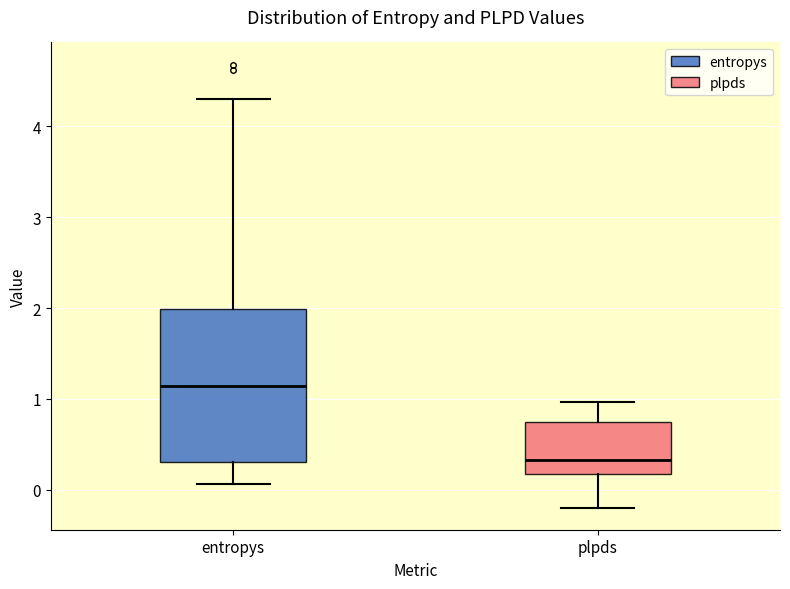

Where does the median line of the box for entropys sit on the y-axis? The values are not printed on the chart, so give them approximately, as read against the axis.

1.1